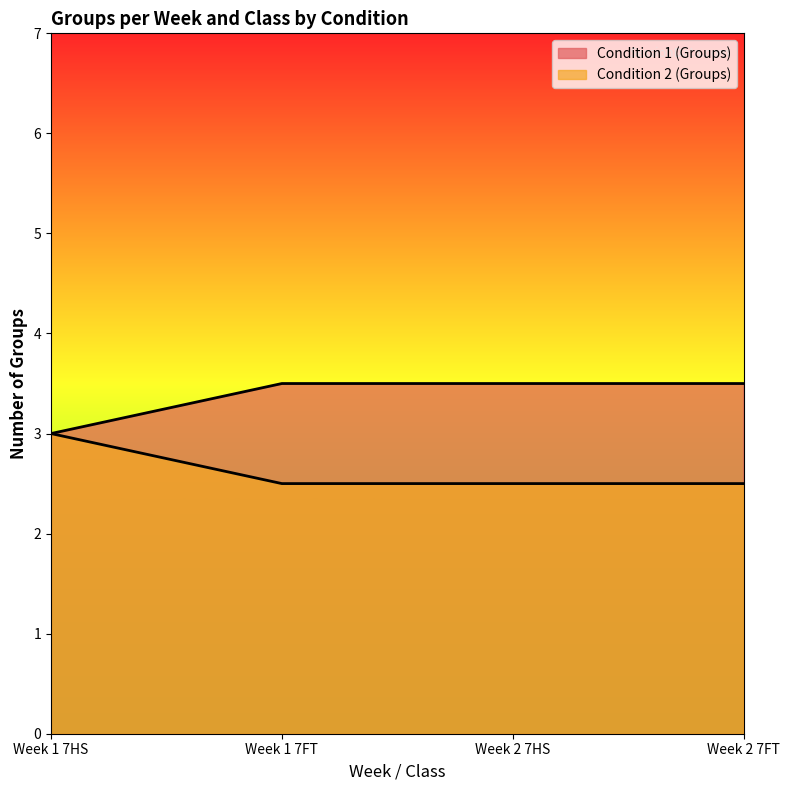

Does the chart have visible grid lines?

No